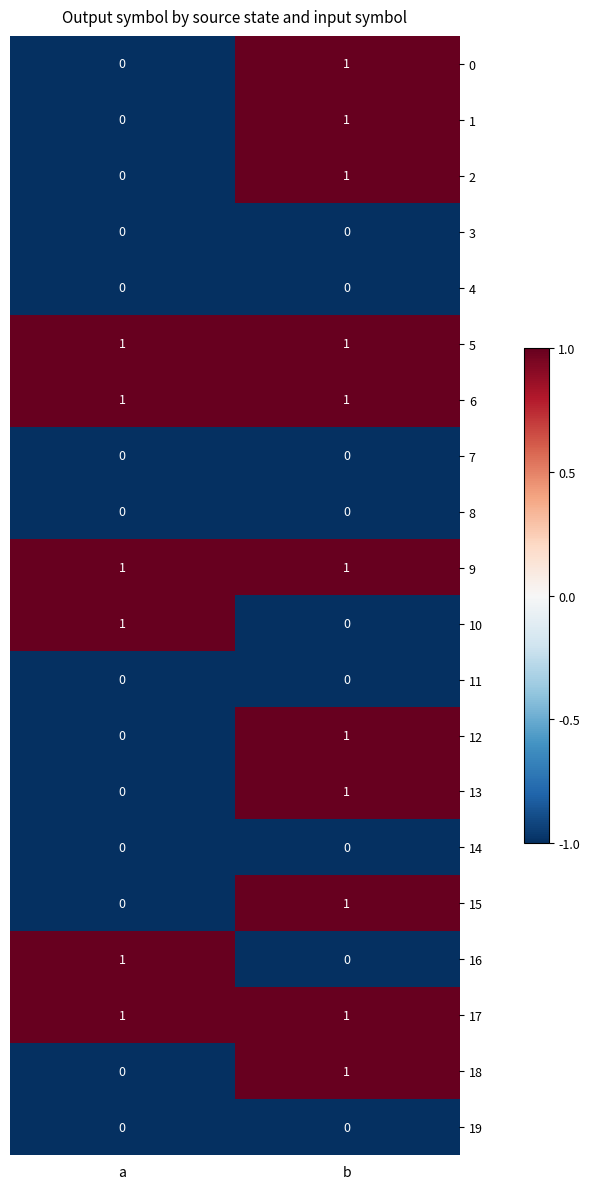

At which category is the sum across all series the highest?

b